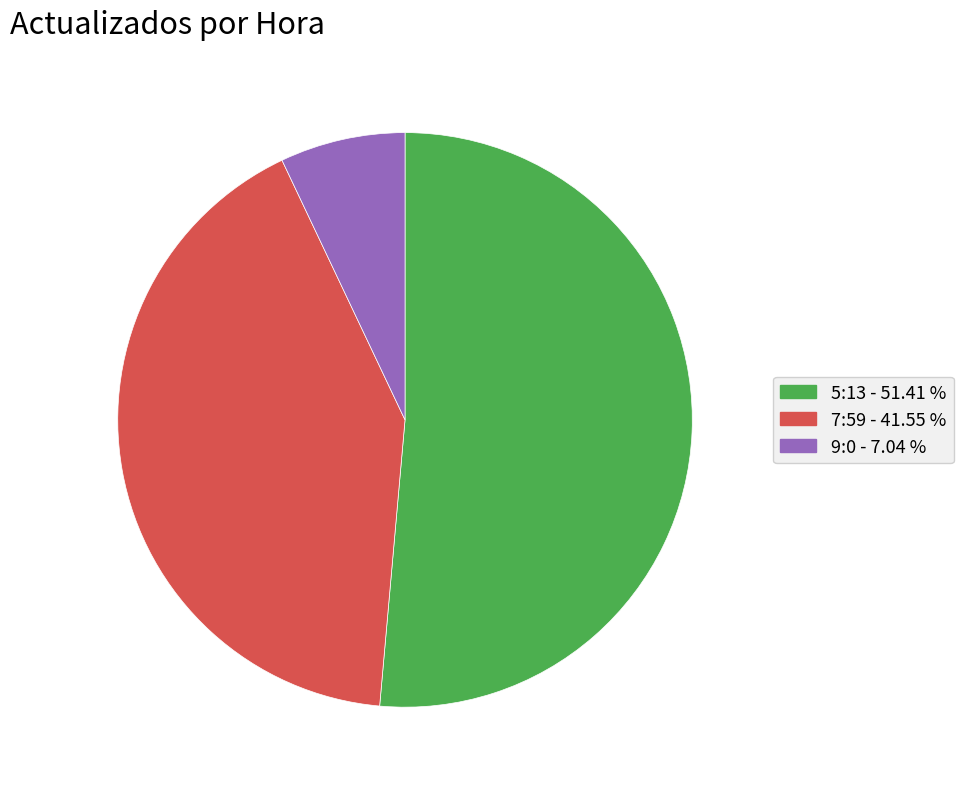

How many slices are in this pie chart?

3